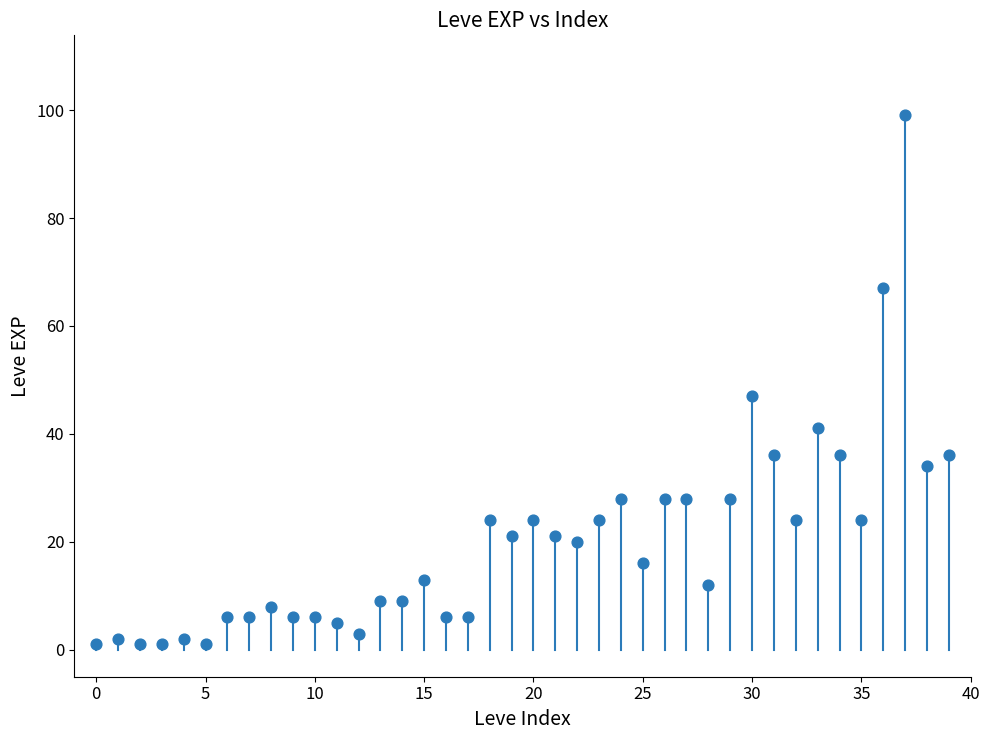

What Y value in the scatter plot is closest to 50?

47